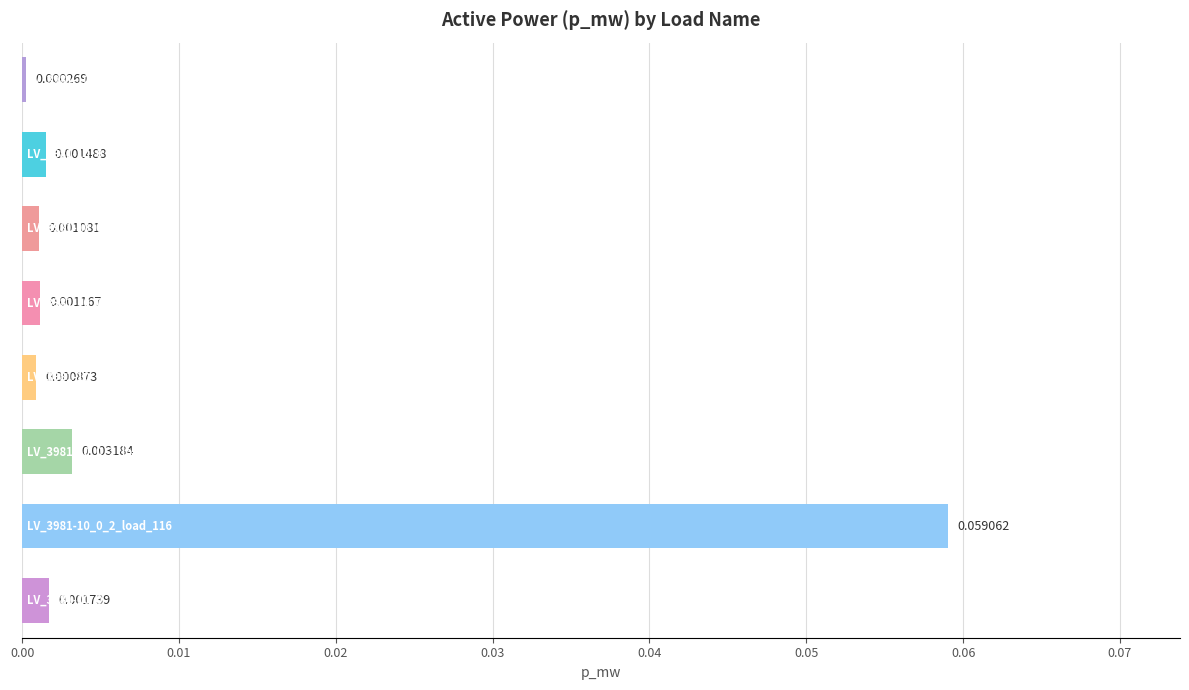

How many series are shown in this chart?

1